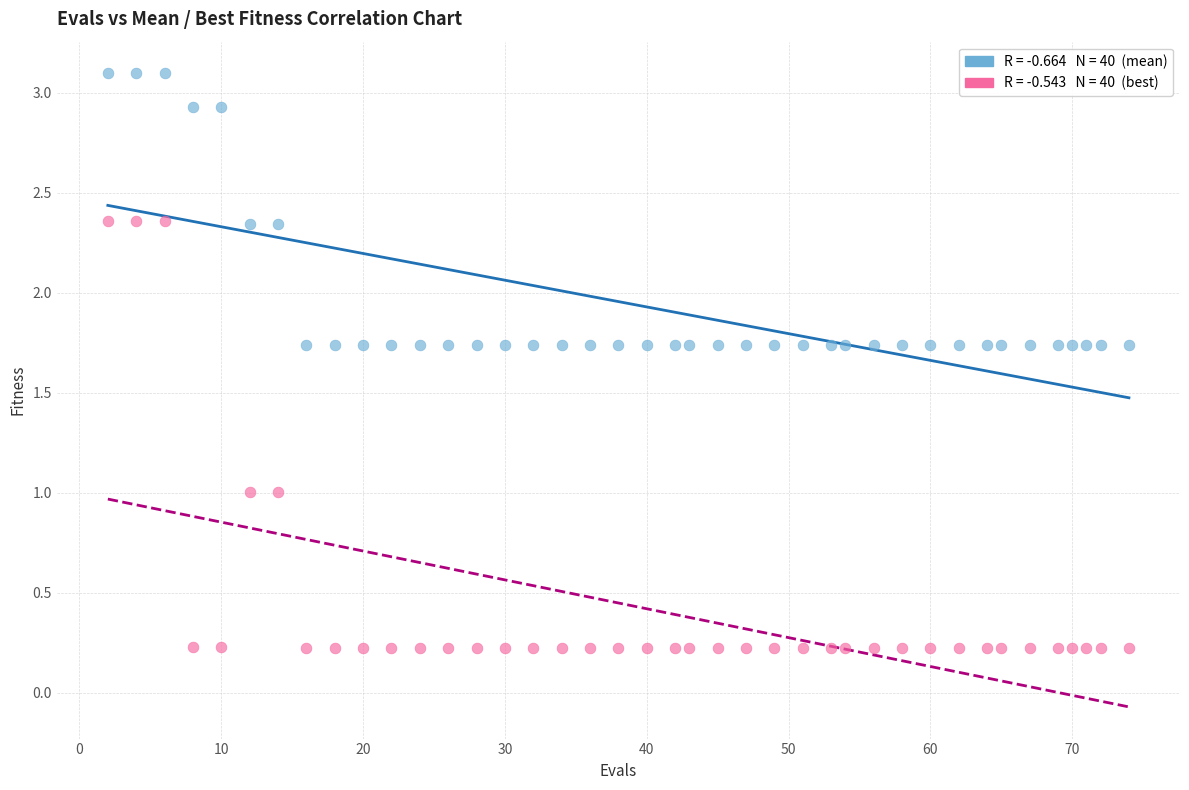

Across all data points, what is the range of X values (max minus min)?

72.0